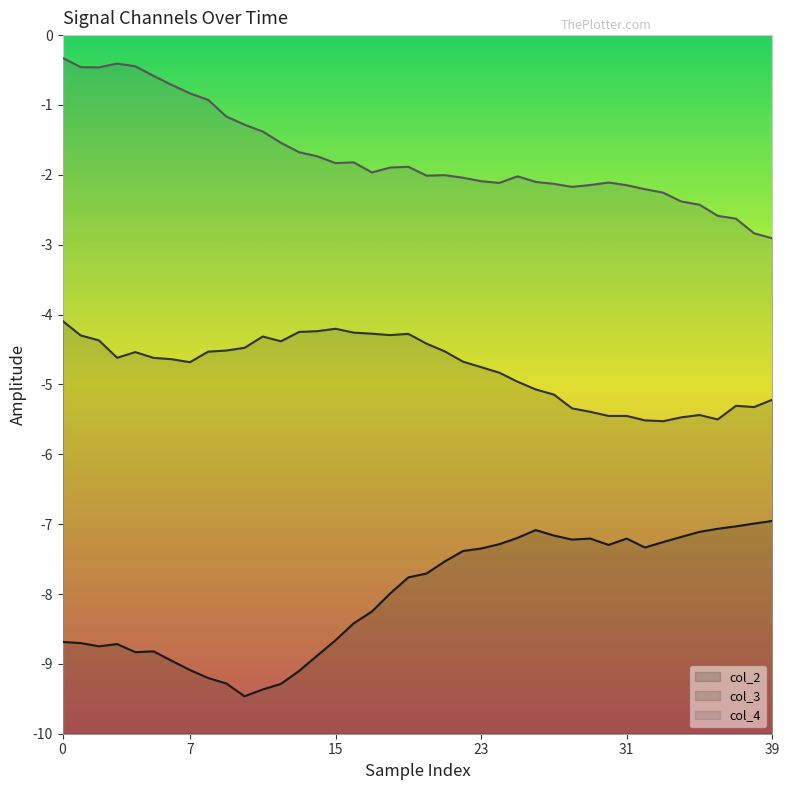

True or false: col_3 has a value of -5.5 at 34.

True